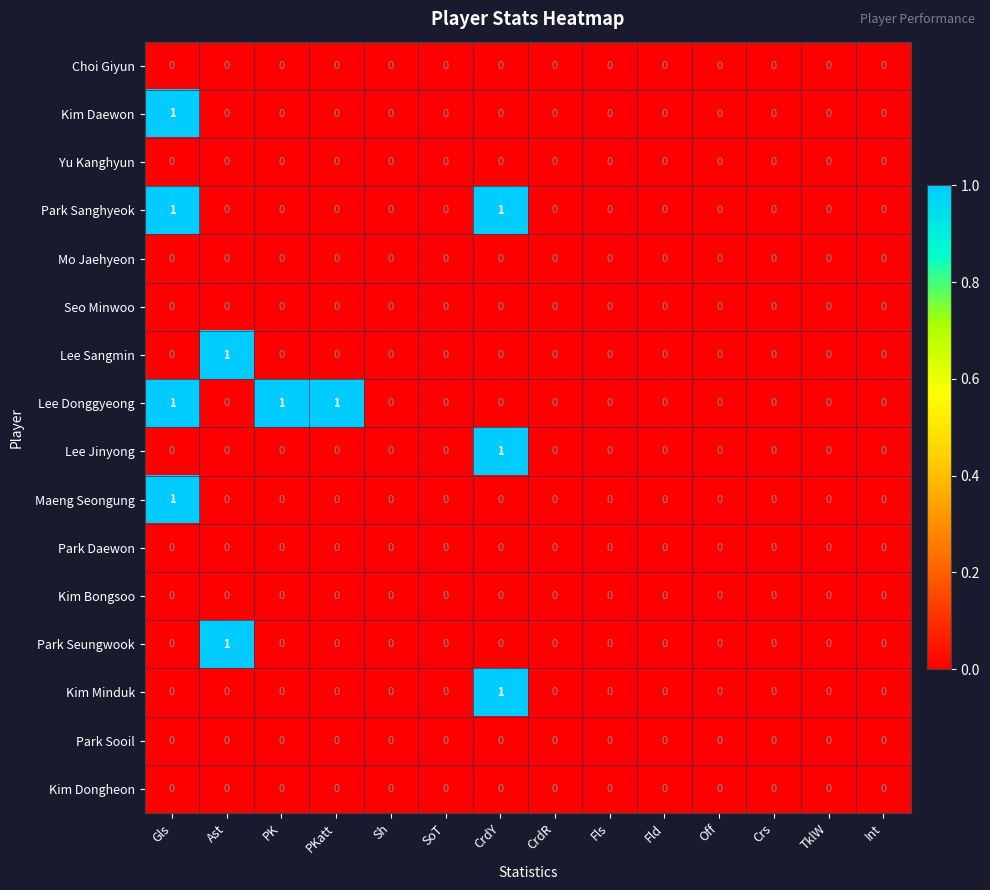

The Lee Donggyeong series shows 0 at SoT. True or false?

True